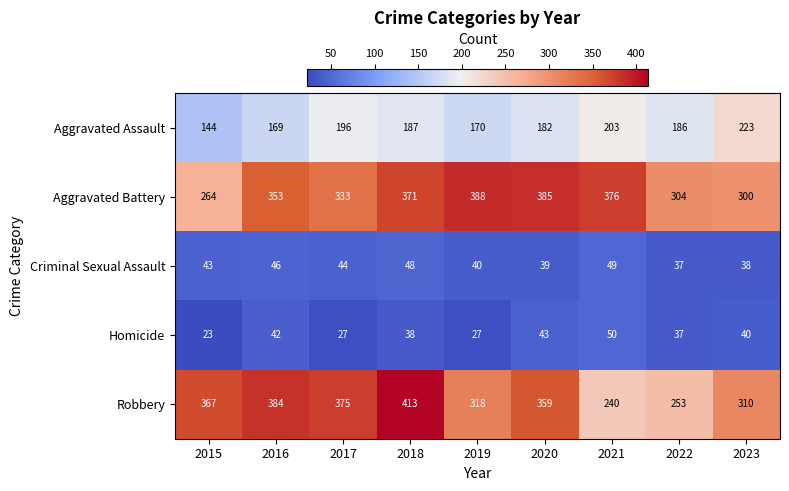

What is the total value across all series at 2022?

817